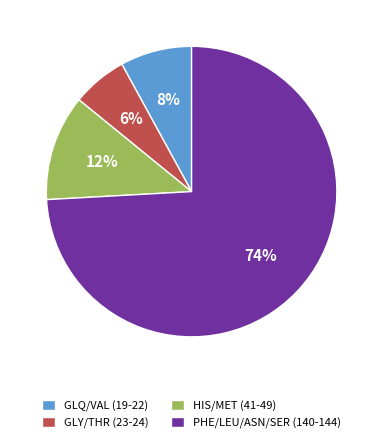

Combined, do GLQ/VAL (19-22) and PHE/LEU/ASN/SER (140-144) account for over 50%?

Yes